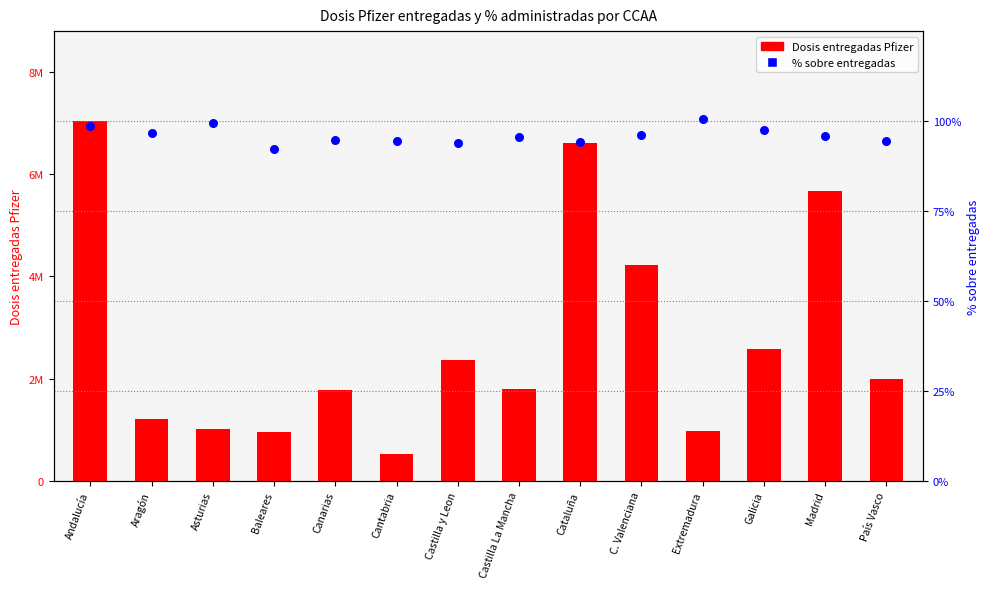

What is the total value across all series at Castilla y Leon?

2371398.9